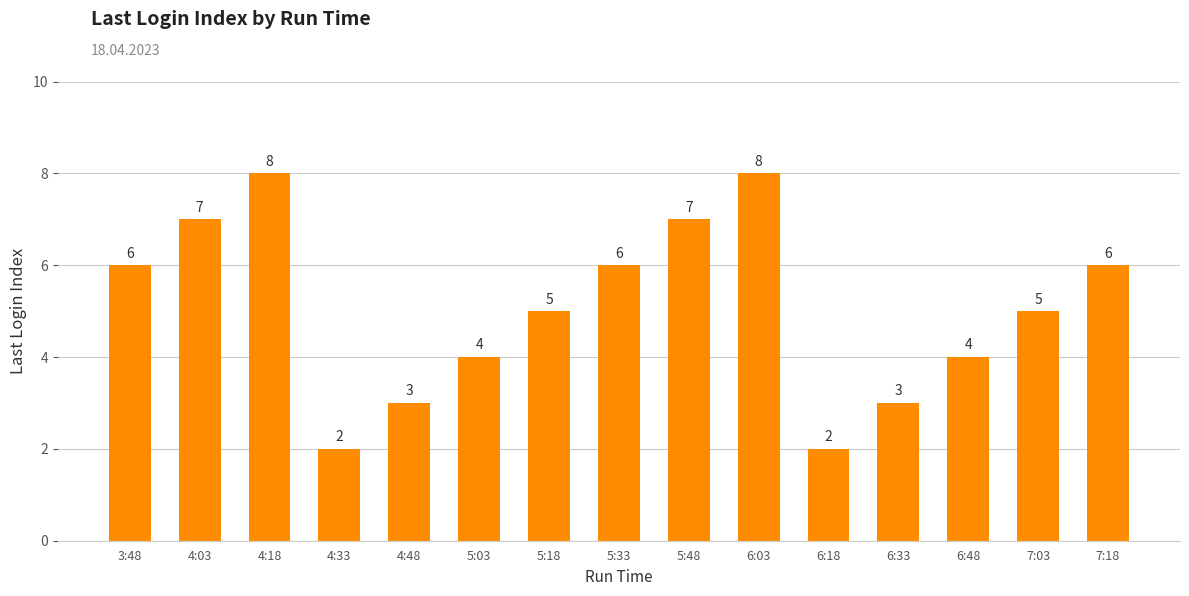

What is the change in value from 4:18 to 5:03?

-4